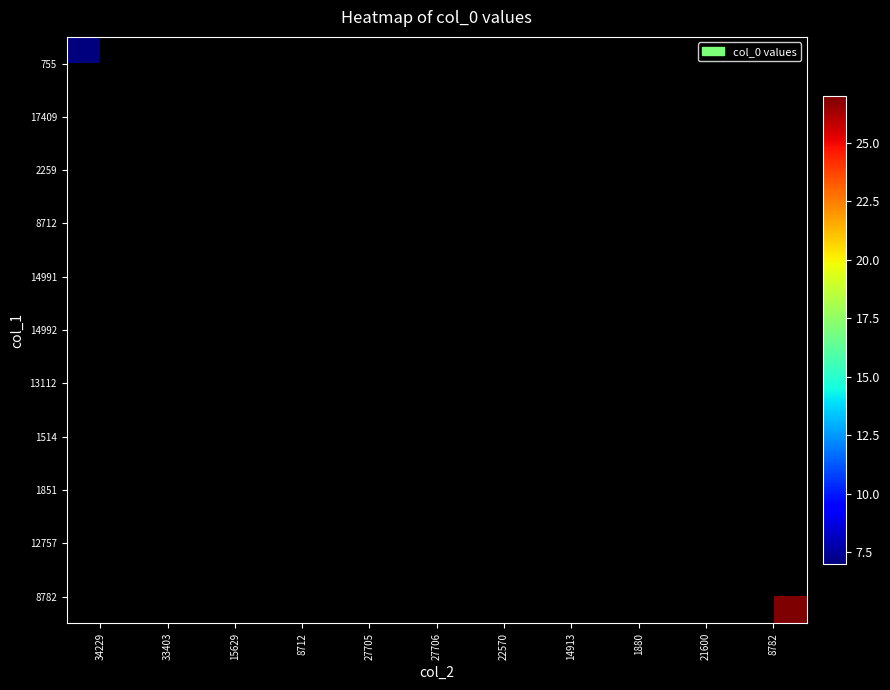

What is the minimum value shown in the chart?

7.0